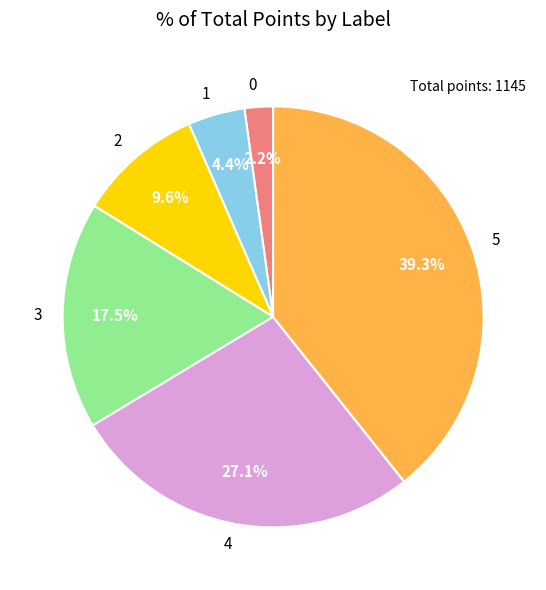

How many segments does this pie chart have?

6